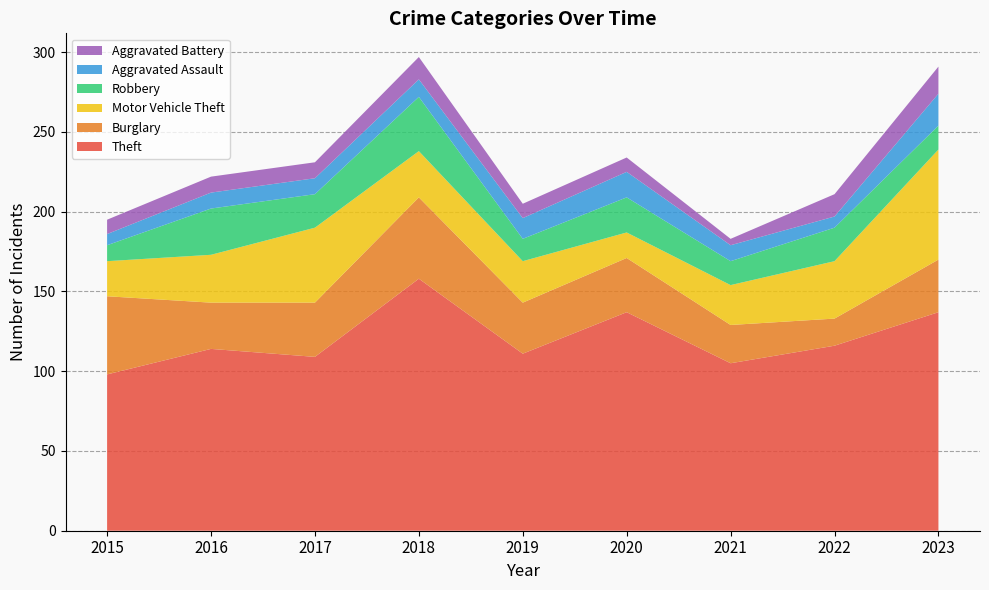

Reading left to right, transcribe all the data shown in this chart.

Theft: 2015=98	2016=114	2017=109	2018=158	2019=111	2020=137	2021=105	2022=116	2023=137
Burglary: 2015=49	2016=29	2017=34	2018=51	2019=32	2020=34	2021=24	2022=17	2023=33
Motor Vehicle Theft: 2015=22	2016=30	2017=47	2018=29	2019=26	2020=16	2021=25	2022=36	2023=69
Robbery: 2015=10	2016=29	2017=21	2018=34	2019=14	2020=22	2021=15	2022=21	2023=15
Aggravated Assault: 2015=7	2016=10	2017=10	2018=11	2019=13	2020=16	2021=10	2022=7	2023=20
Aggravated Battery: 2015=9	2016=10	2017=10	2018=14	2019=9	2020=9	2021=4	2022=14	2023=17